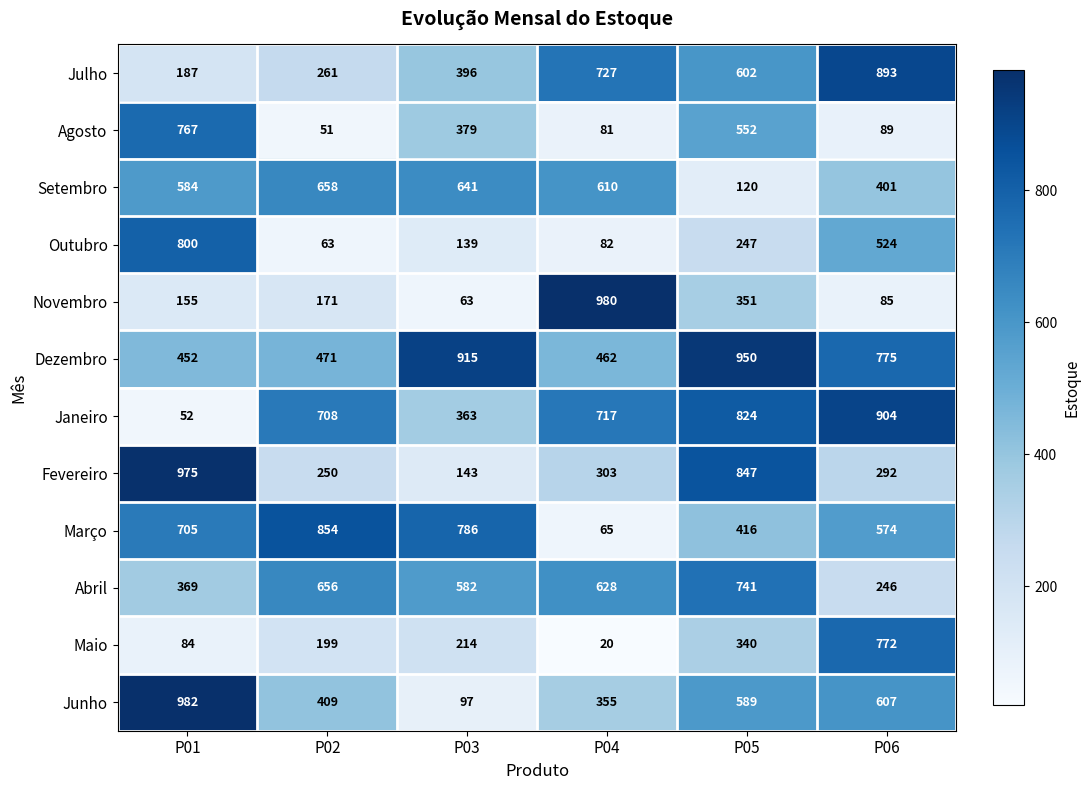

What is the average value of the Julho series?

511